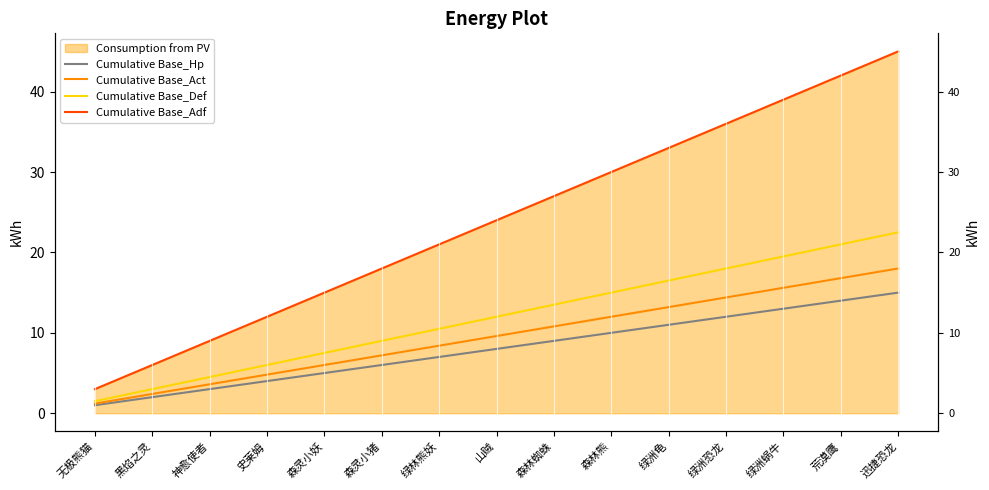

What is the difference between the Cumulative Base_Def values at 绿洲恐龙 and 绿洲龟?

1.5